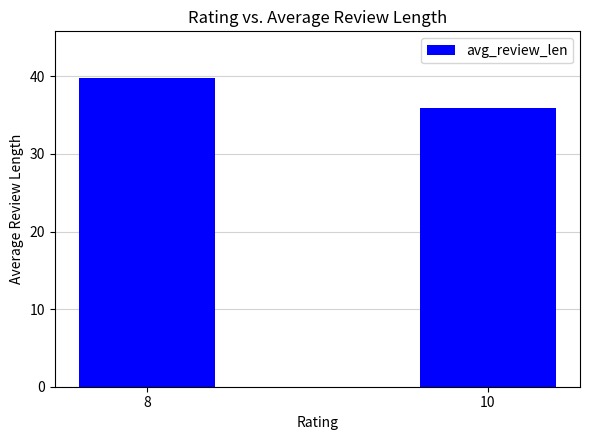

What is the average value?

37.9